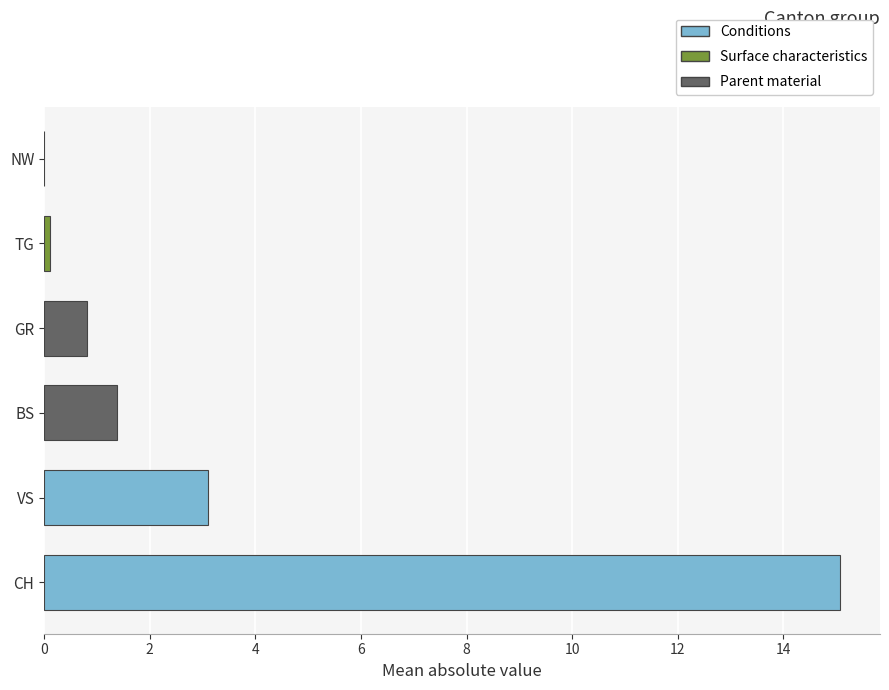

True or false: GR has a value of -1 at 16.

False